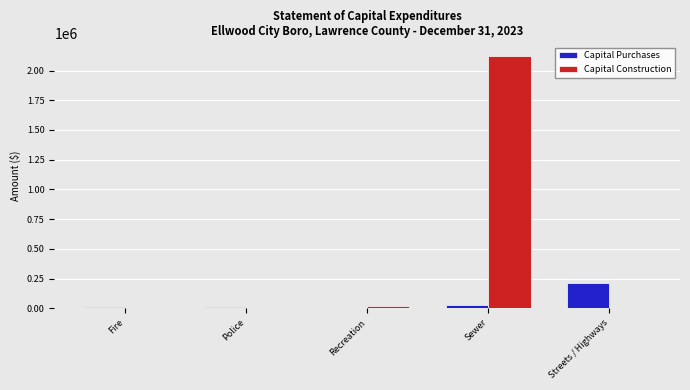

What is the greatest value displayed?

2123044